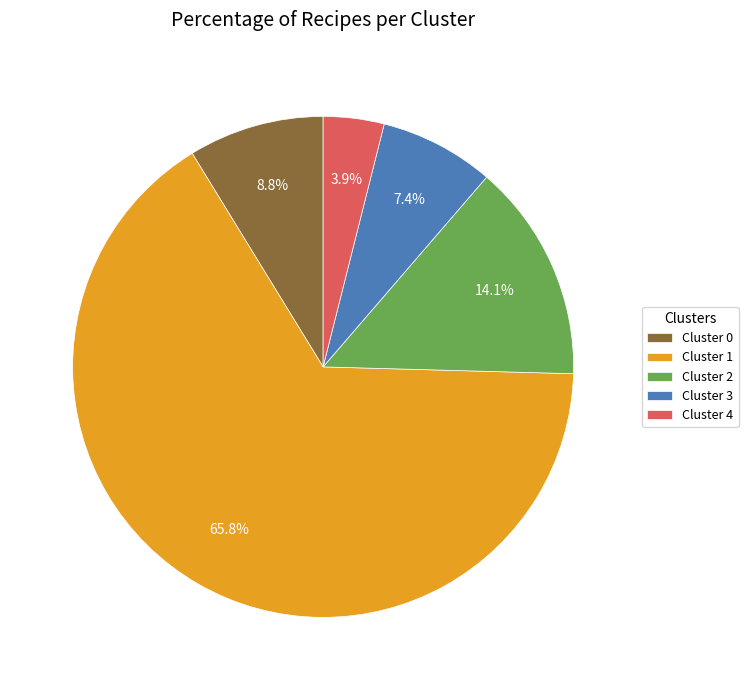

What percentage is the Cluster 2 slice, to the nearest percent?

14%